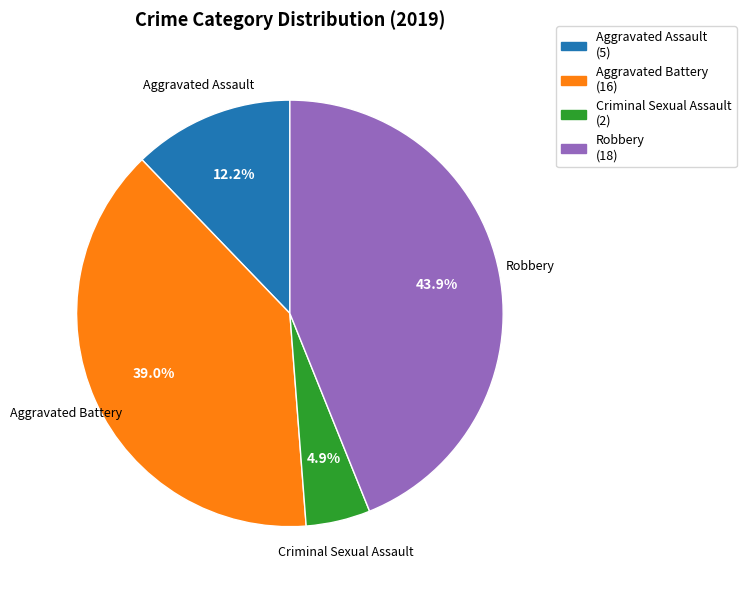

Is there any slice that represents more than half of the pie?

No